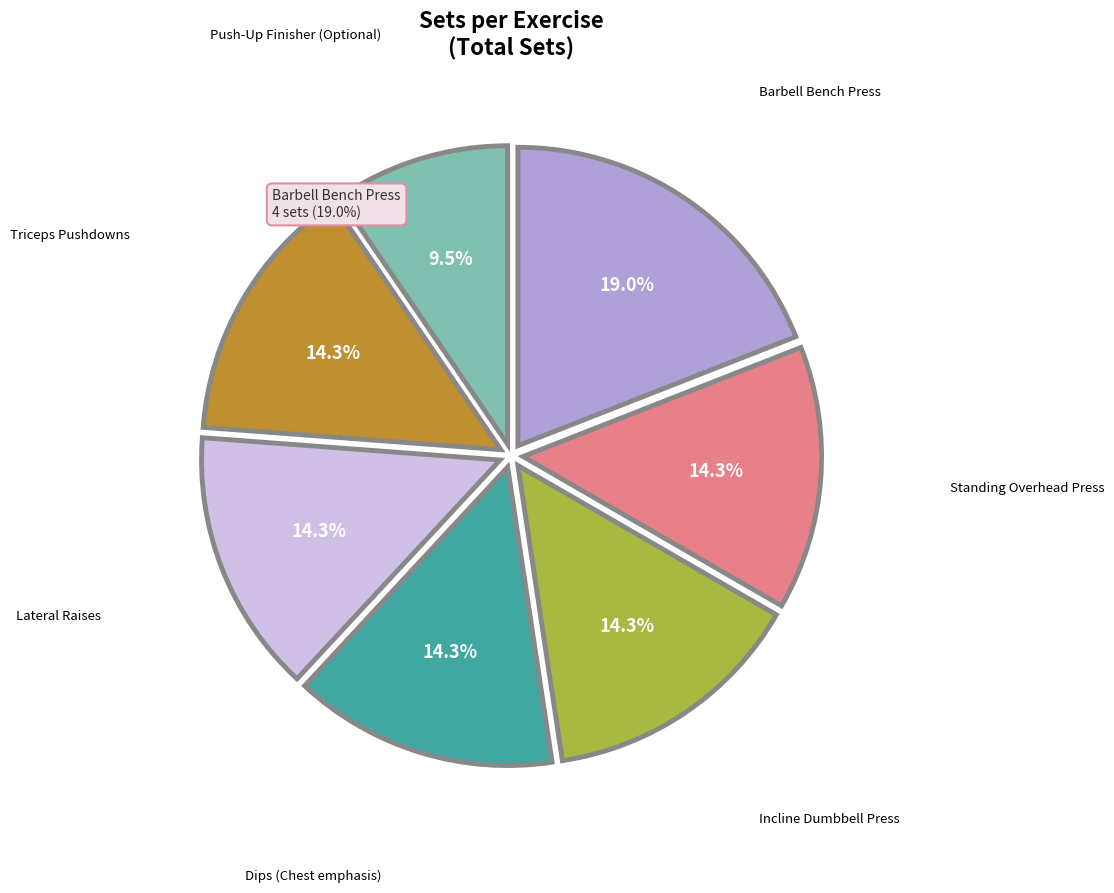

Is there a majority slice in this chart?

No